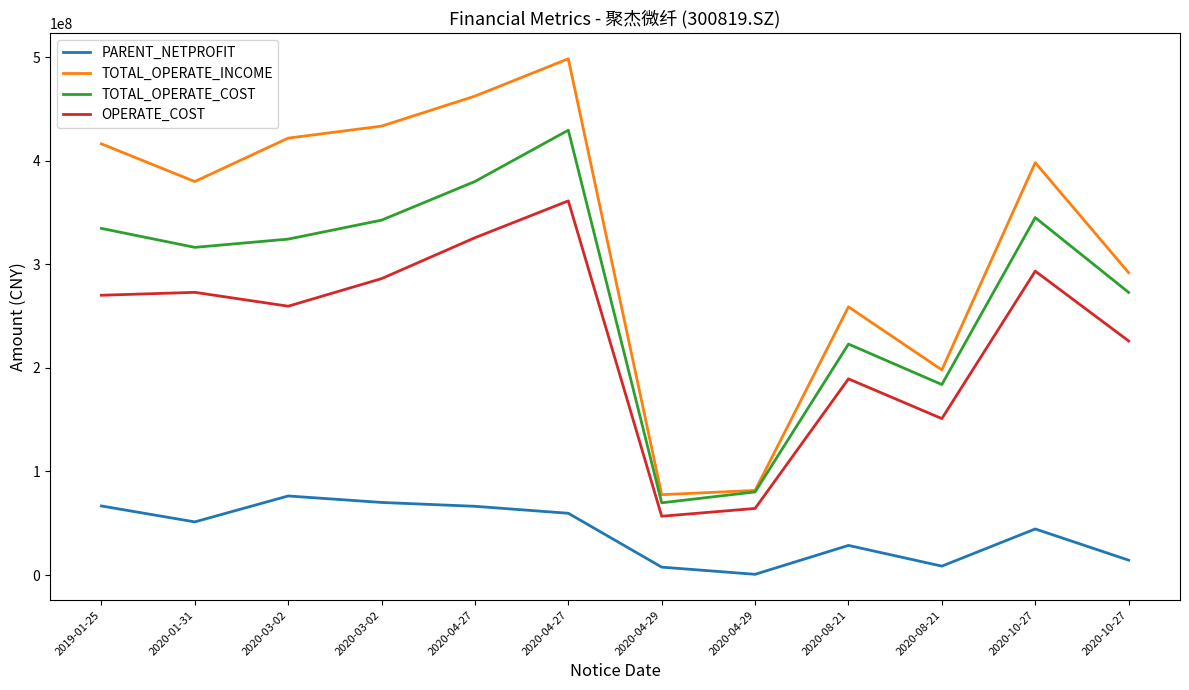

How many values in the OPERATE_COST series exceed 270120548?

6